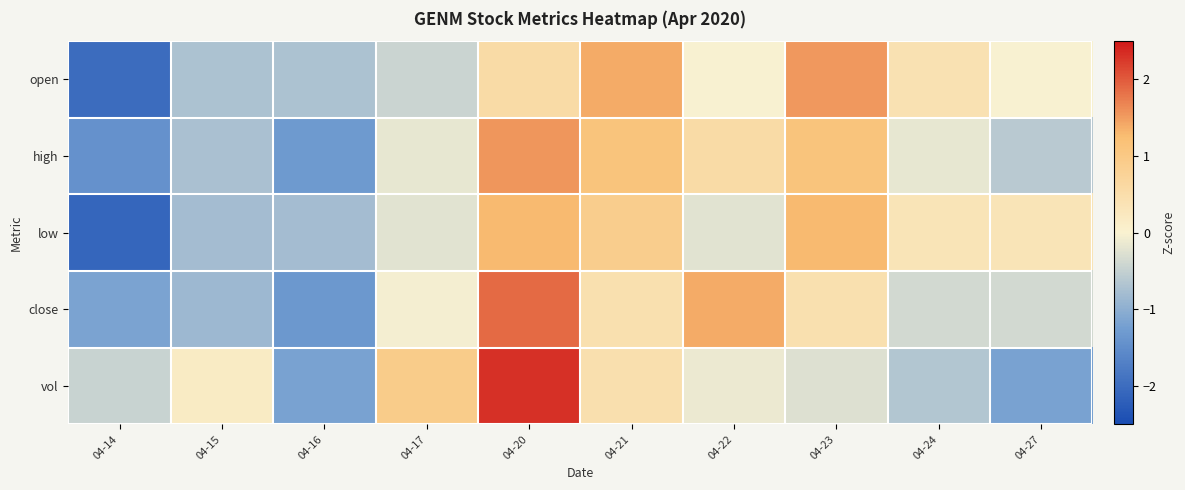

Reading left to right, what are all the values shown in this chart?

open: 04-14=-2.0	04-15=-0.7	04-16=-0.7	04-17=-0.4	04-20=0.6	04-21=1.4	04-22=-0.0	04-23=1.5	04-24=0.4	04-27=-0.0
high: 04-14=-1.4	04-15=-0.7	04-16=-1.3	04-17=-0.2	04-20=1.6	04-21=1.1	04-22=0.6	04-23=1.1	04-24=-0.2	04-27=-0.6
low: 04-14=-2.1	04-15=-0.8	04-16=-0.8	04-17=-0.2	04-20=1.3	04-21=0.9	04-22=-0.2	04-23=1.3	04-24=0.3	04-27=0.3
close: 04-14=-1.2	04-15=-0.9	04-16=-1.3	04-17=-0.0	04-20=1.9	04-21=0.4	04-22=1.4	04-23=0.4	04-24=-0.4	04-27=-0.4
vol: 04-14=-0.5	04-15=0.2	04-16=-1.2	04-17=0.9	04-20=2.3	04-21=0.5	04-22=-0.1	04-23=-0.3	04-24=-0.7	04-27=-1.2